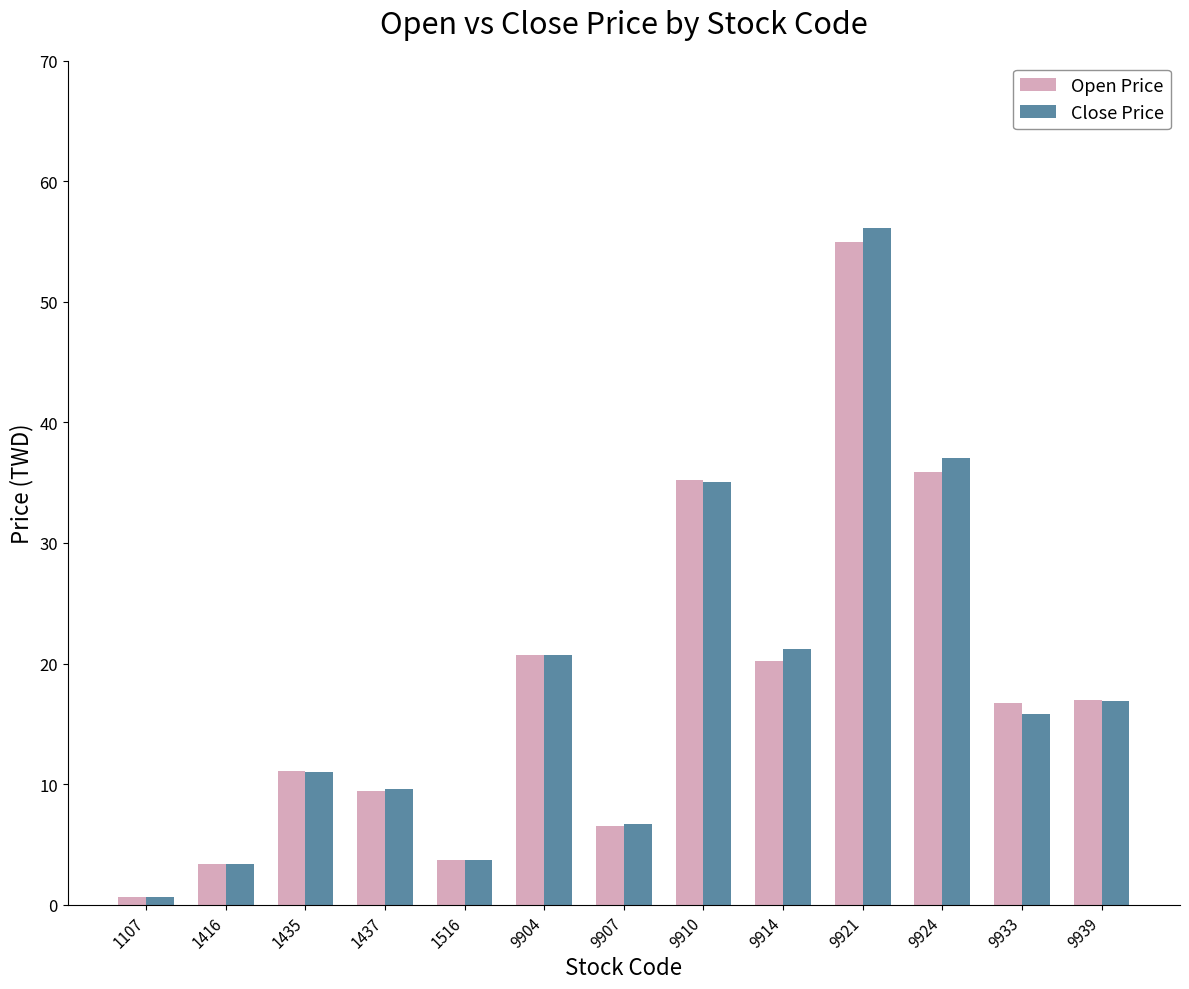

How many data points in Close Price are less than 15?

6